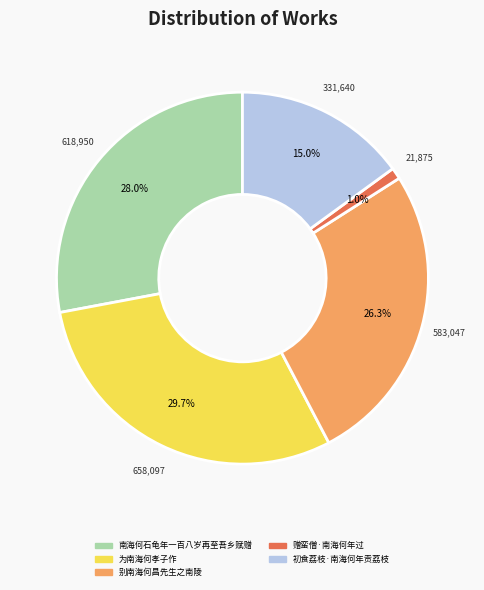

To the nearest percent, what is the average slice percentage?

20%